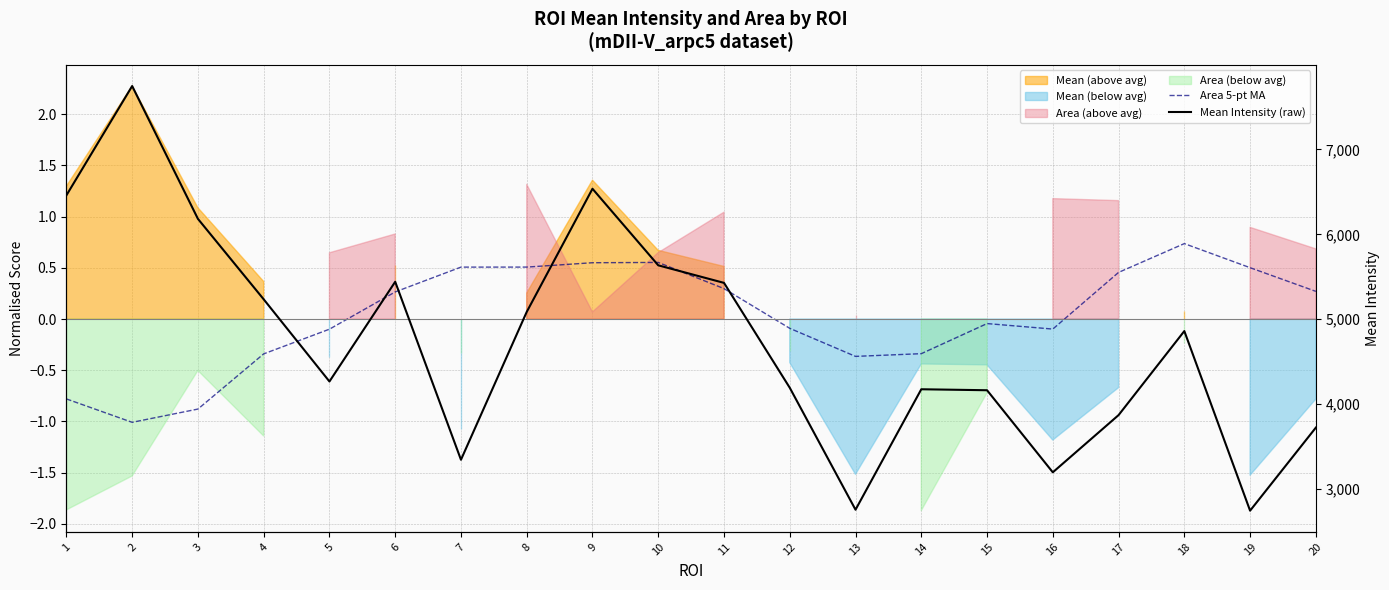

What is the difference between the maximum and second lowest values in the Mean Intensity (raw) series?

4990.0